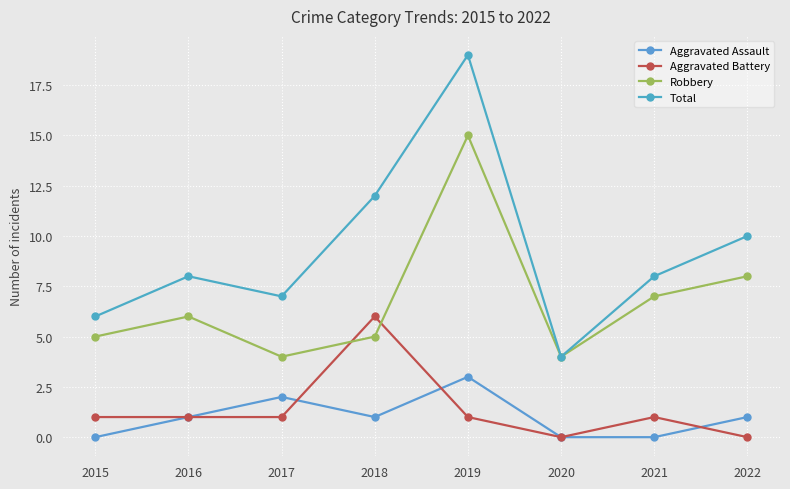

Count the number of data series in this chart.

4